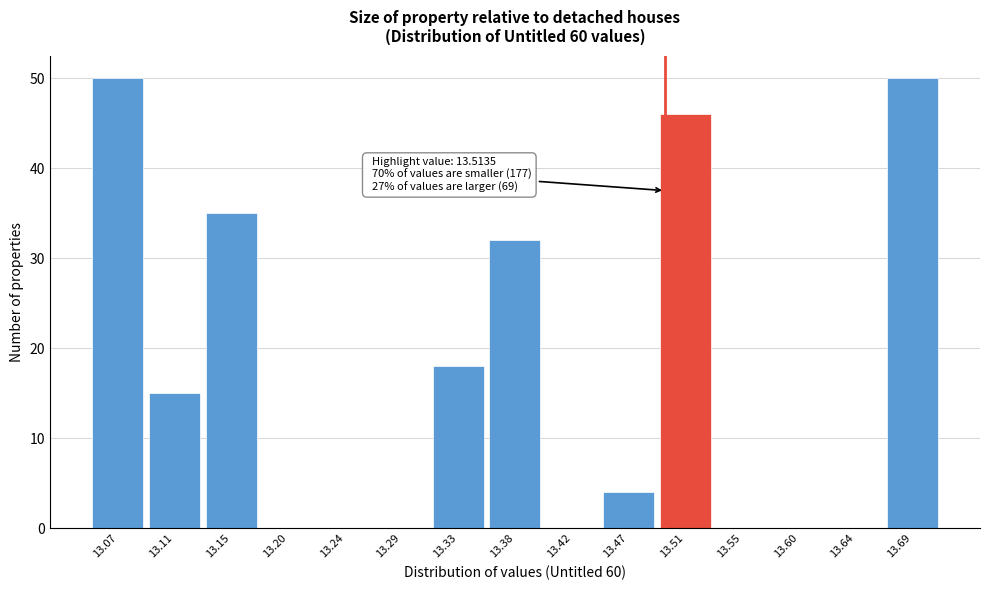

Reading left to right, transcribe all the data shown in this chart.

13.07=50	13.11=15	13.15=35	13.20=0	13.24=0	13.29=0	13.33=18	13.38=32	13.42=0	13.47=4	13.51=46	13.55=0	13.60=0	13.64=0	13.69=50